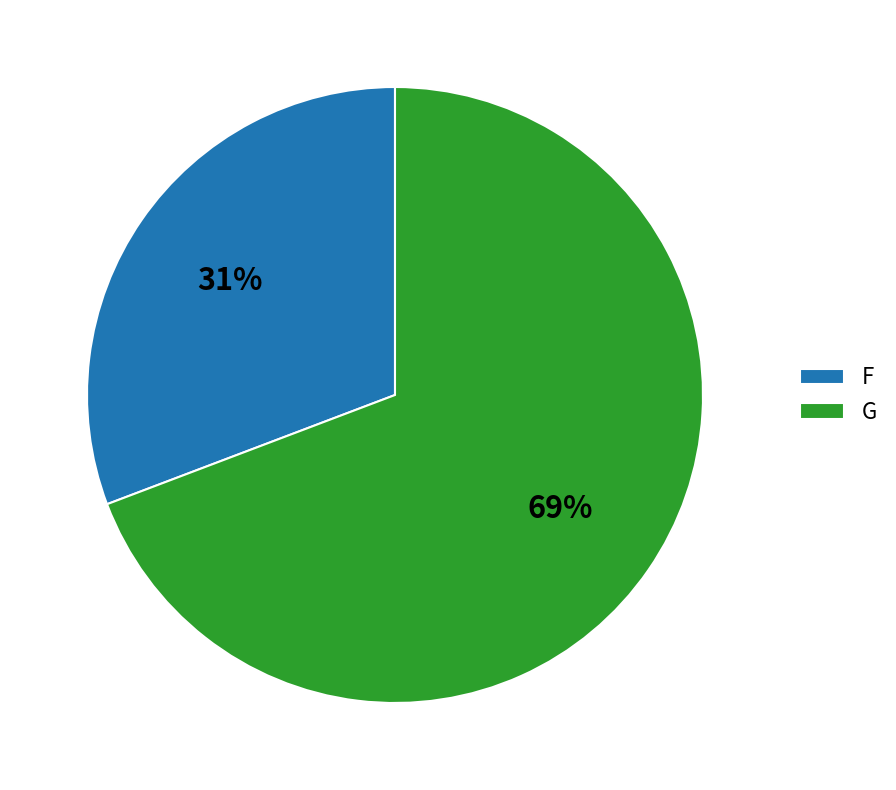

Count the number of slices in the pie.

2